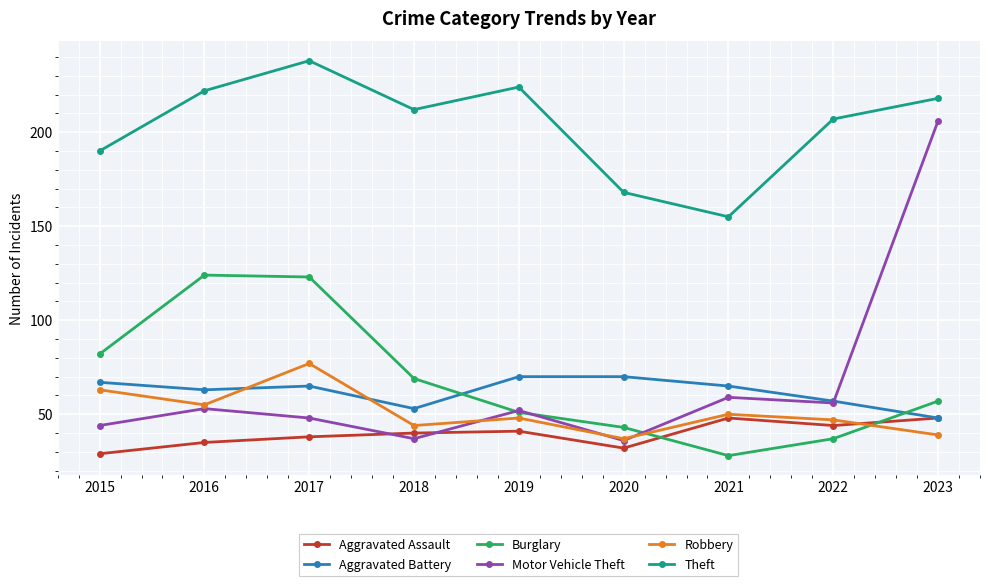

Which series has the widest spread of values?

Motor Vehicle Theft